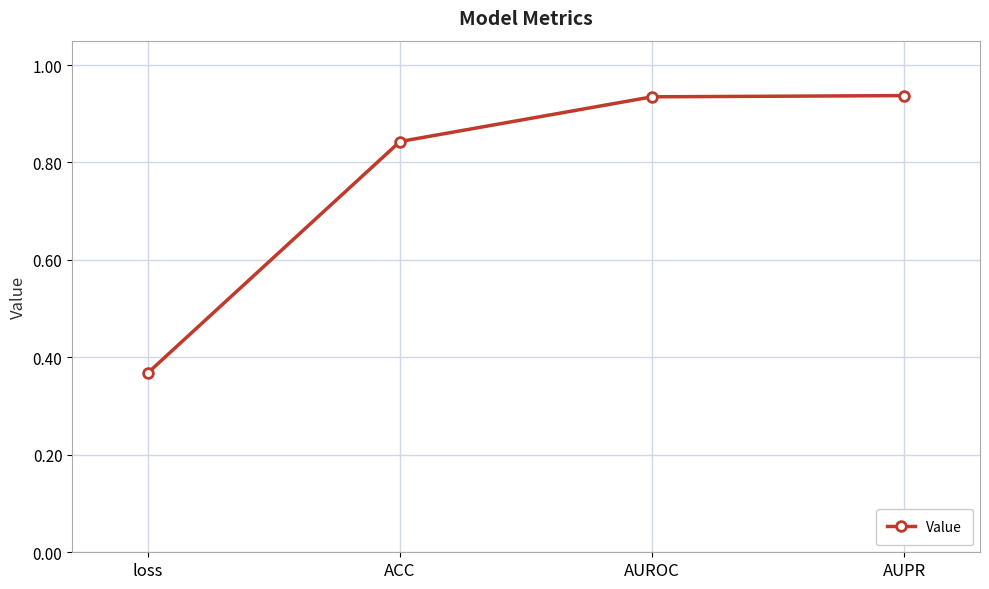

How many categories are shown in the chart?

4